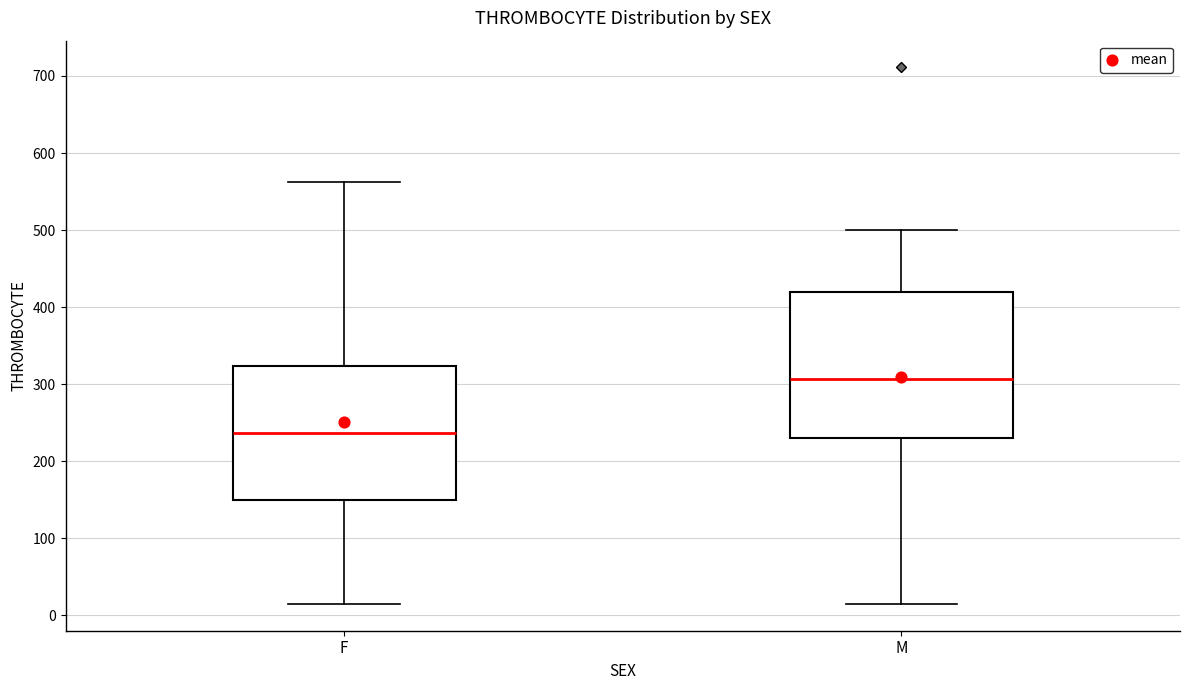

Reading left to right, transcribe this box plot: for each box, give where its median line is, the range the box spans, and where its two whiskers end, as read against the y-axis. The values are not printed on the chart, so give them approximately, as read against the axis.

F: median 240, box 150 to 320, whiskers 20 to 560
M: median 310, box 230 to 420, whiskers 20 to 500